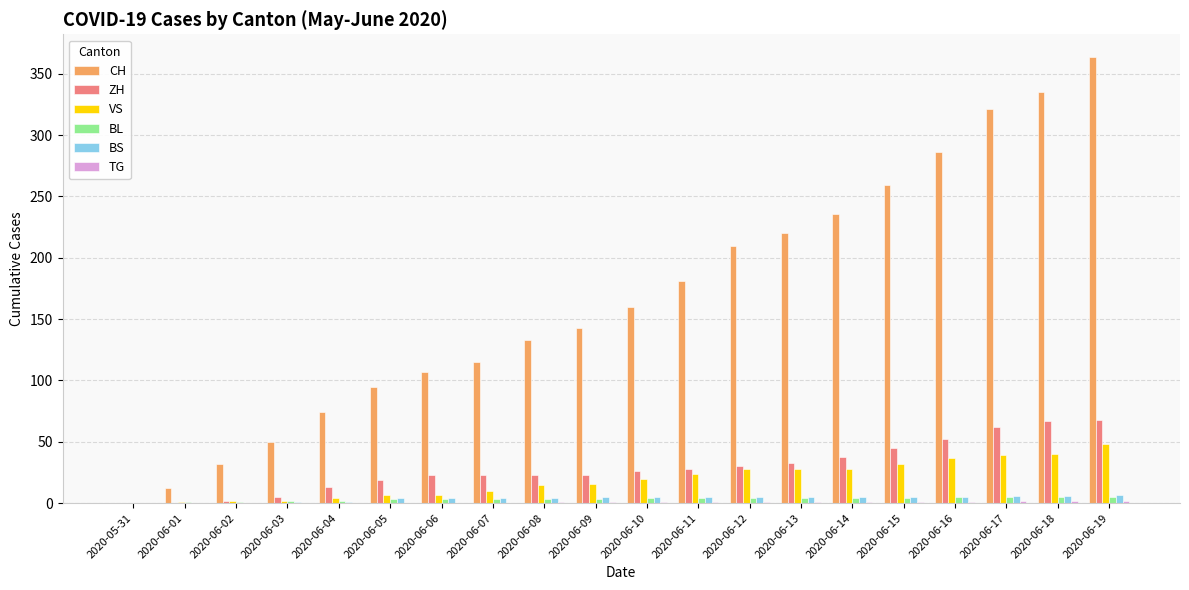

What is the difference between the BS values at 2020-06-06 and 2020-06-15?

1